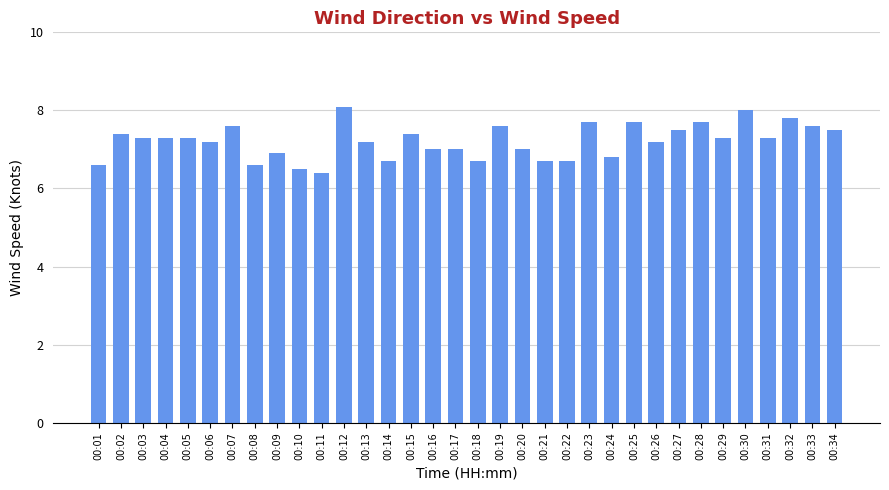

What is the change in value from 00:30 to 00:32?

-0.2